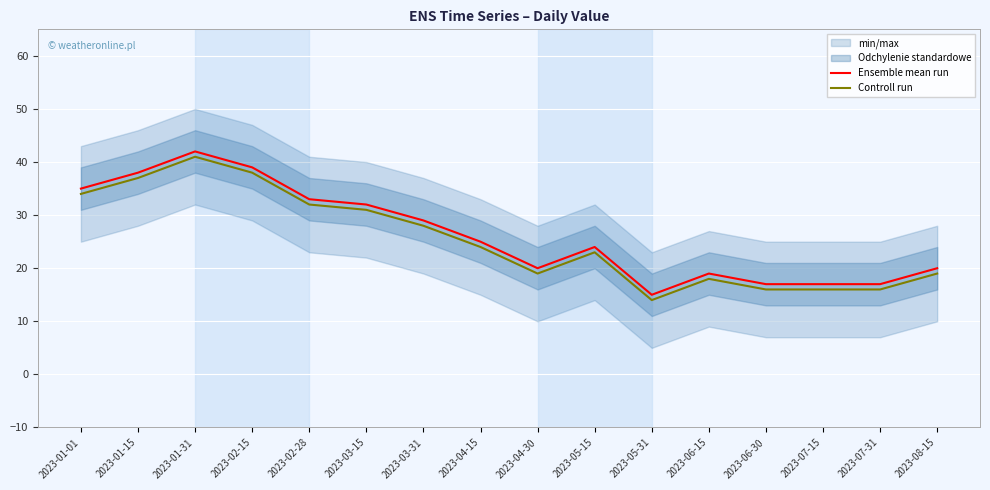

At which category does Controll run reach its first local valley?

2023-04-30